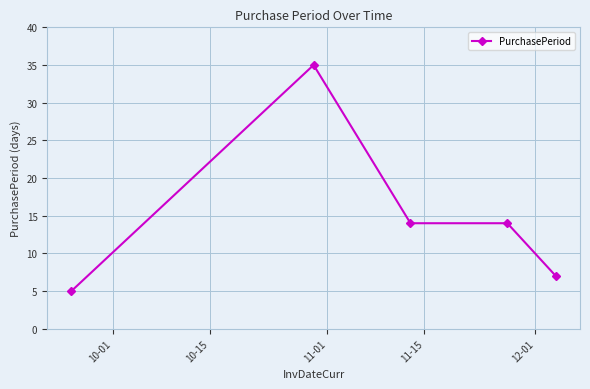

What is the minimum value shown in the chart?

5